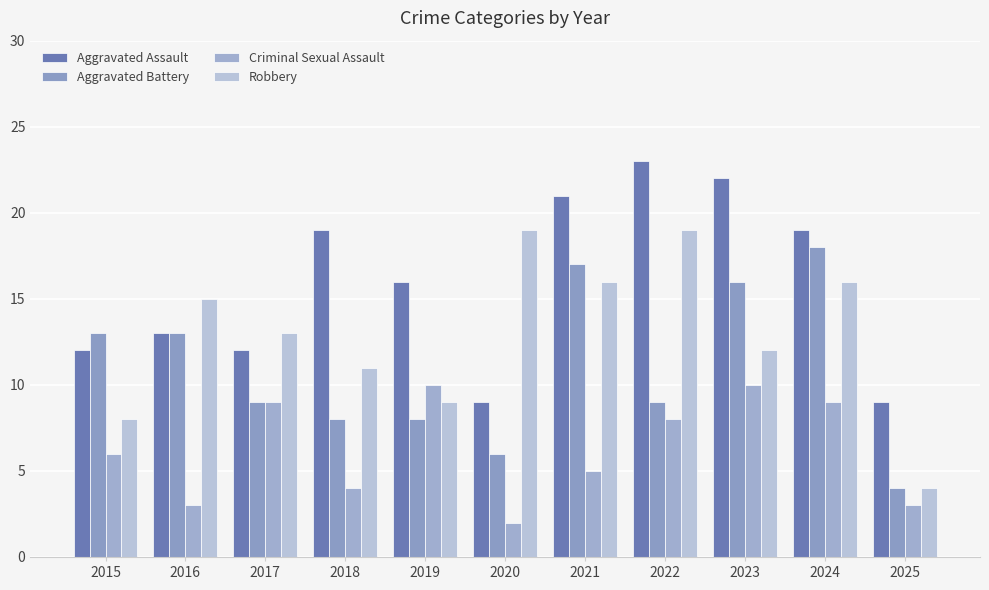

Rank the series by their average value, from highest to lowest.

Aggravated Assault, Robbery, Aggravated Battery, Criminal Sexual Assault